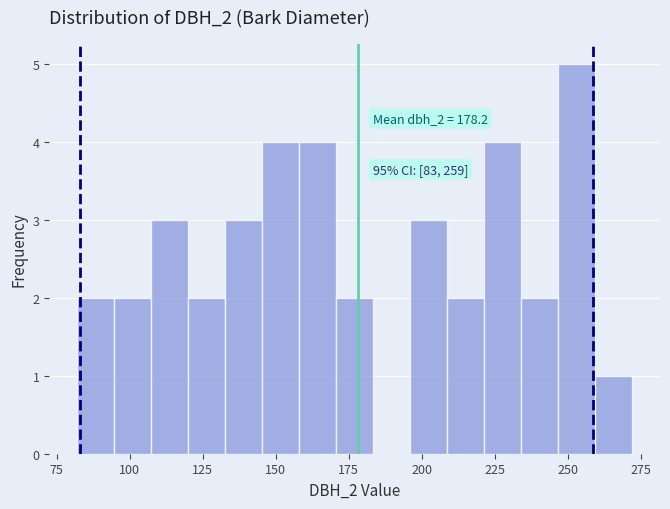

Around what value on the x-axis is the tallest bar? Give the approximate position of its centre, as read against the axis.

255